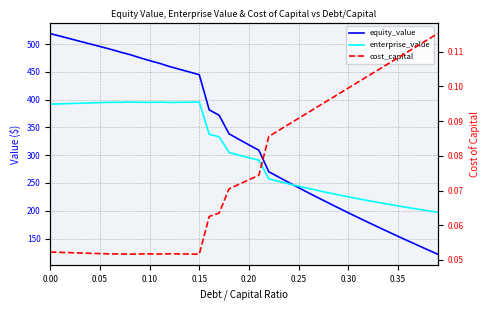

What is the sum of all equity_value values?

13252.9